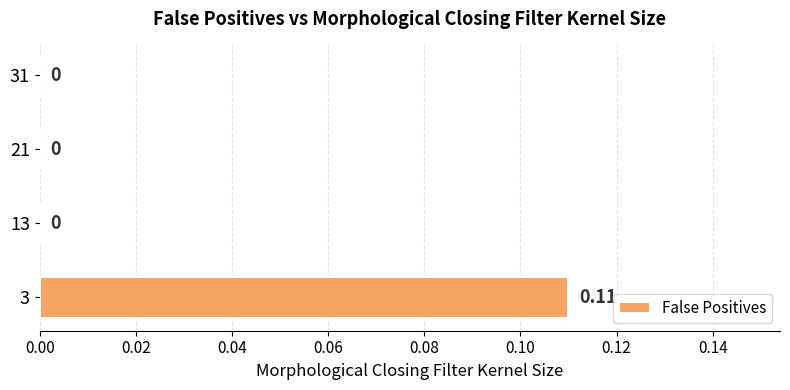

How many distinct data groups are displayed?

1